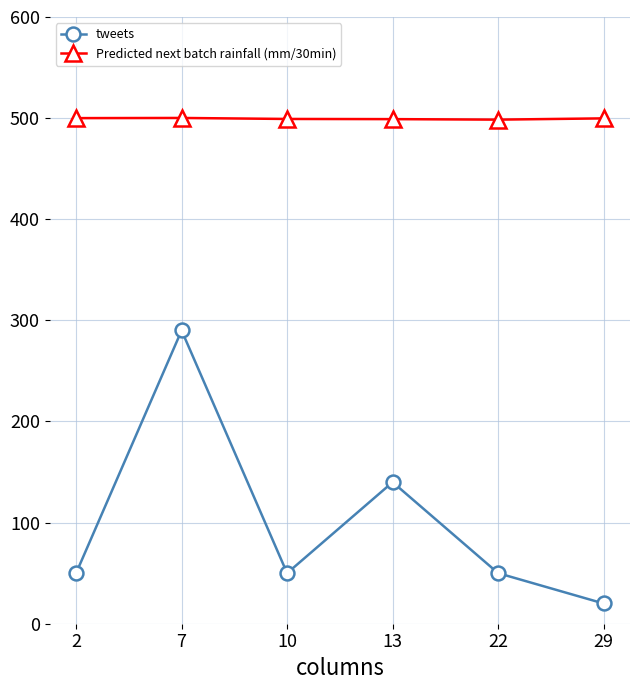

What is the sum of all Predicted next batch rainfall (mm/30min) values?

2996.6